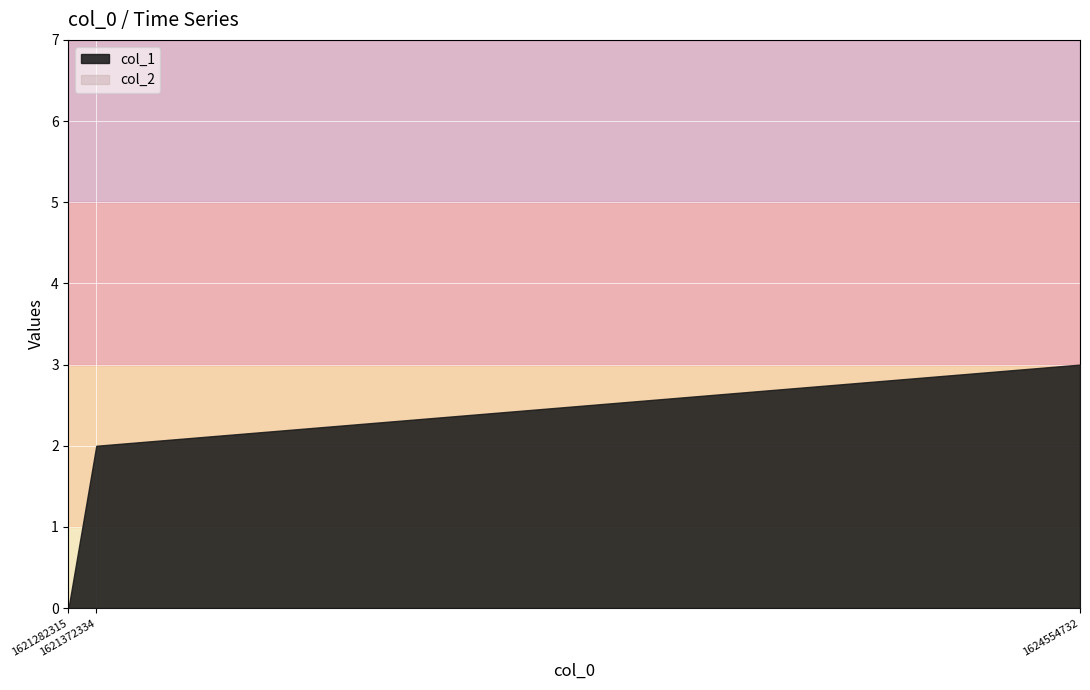

At how many categories does at least one series exceed 2?

1